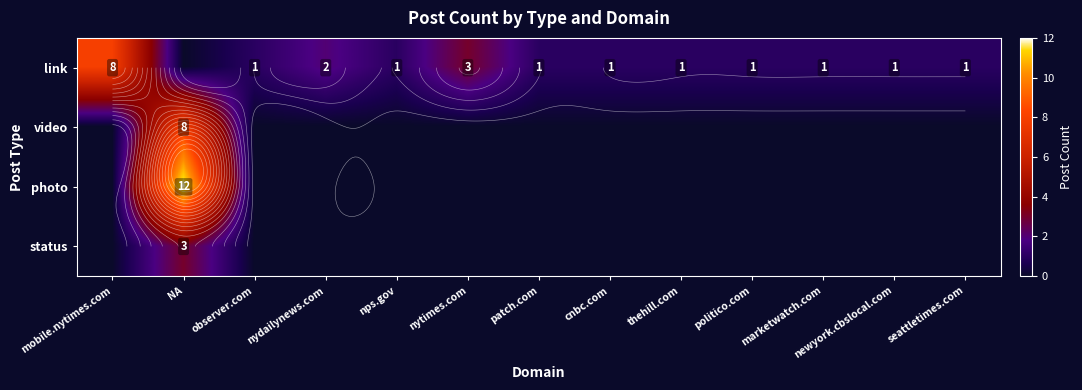

What is the approximate value of link at seattletimes.com?

1